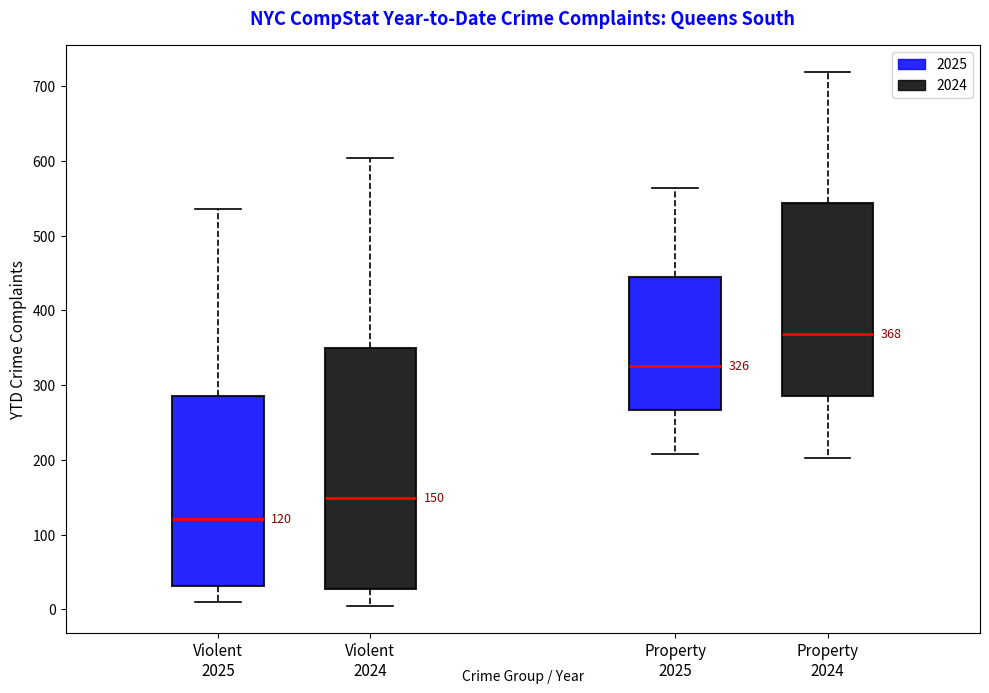

Which box has the highest median line?

Property 2024